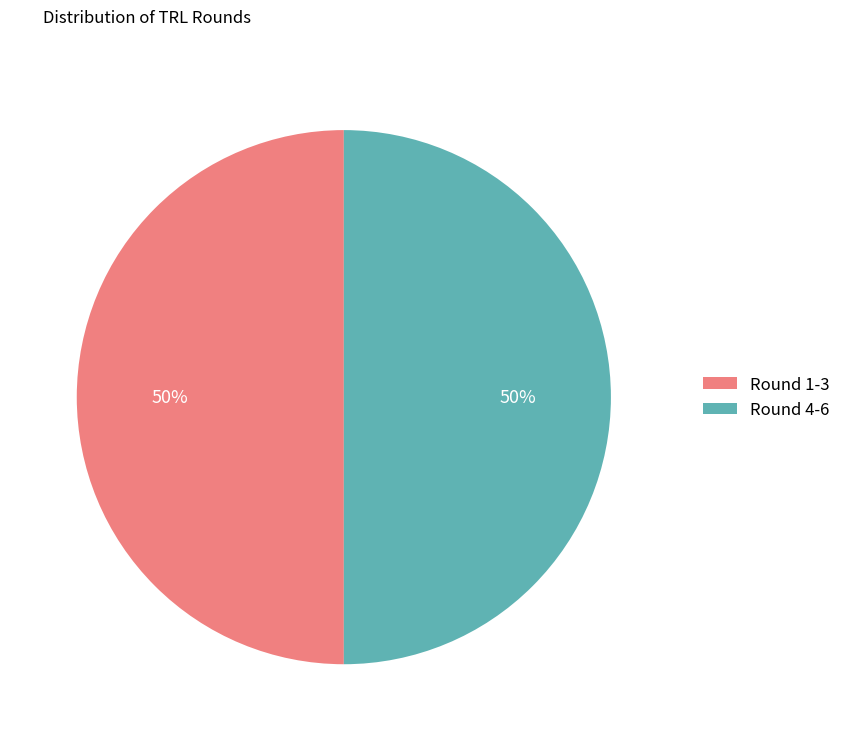

Count the number of slices in the pie.

2